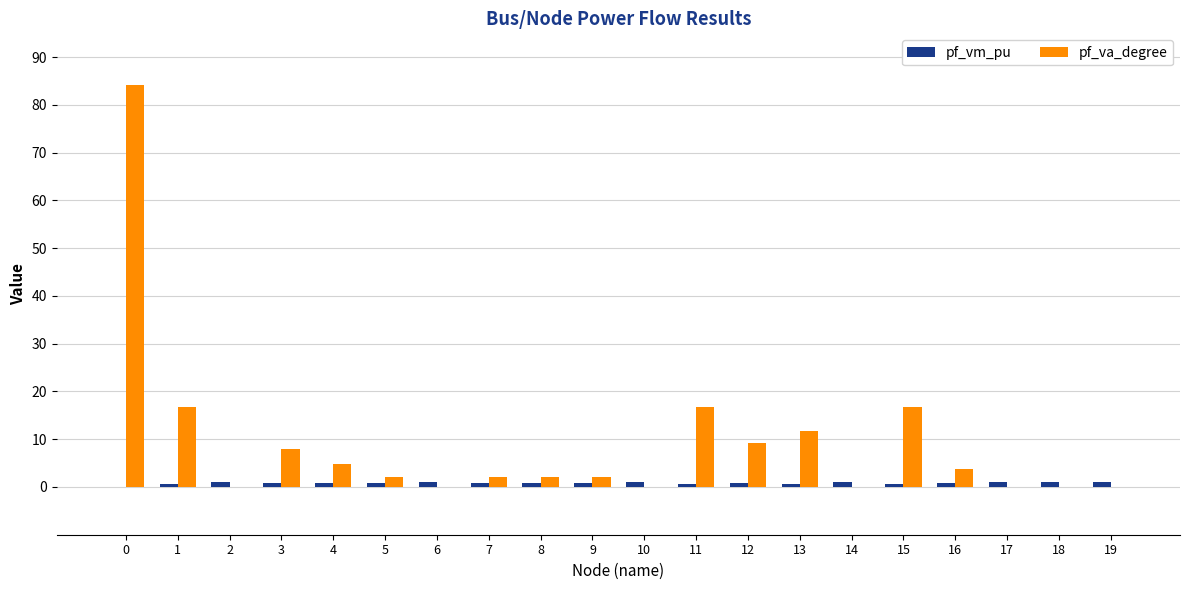

How many data points does each series have?

20